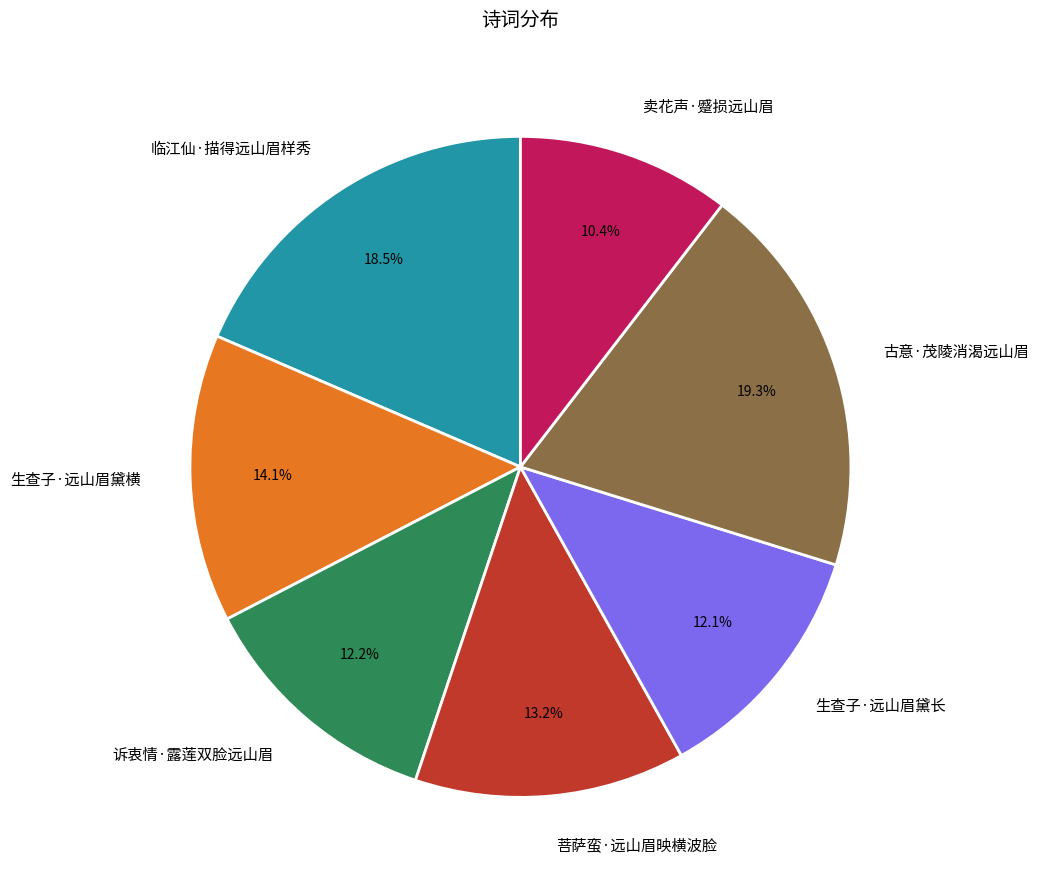

To the nearest percent, what is the difference between the largest and smallest slice percentages?

9%